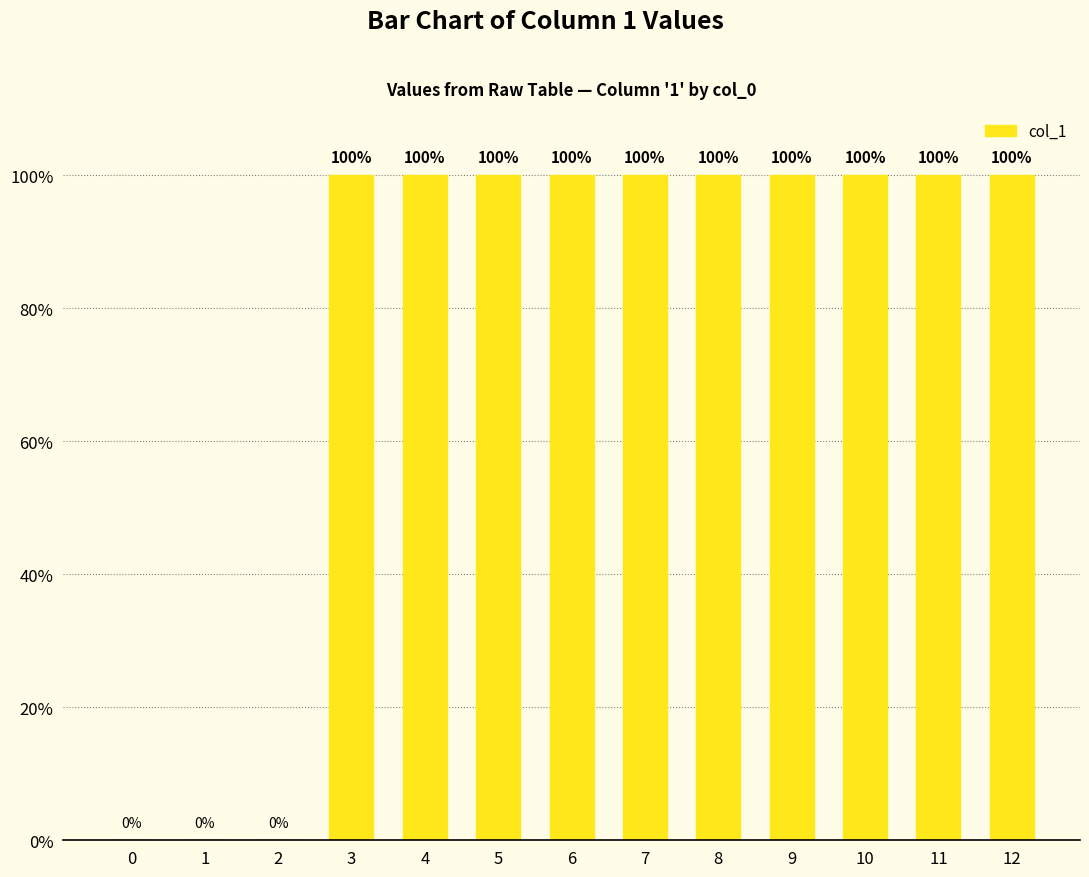

The value at 5 is 100. True or false?

True